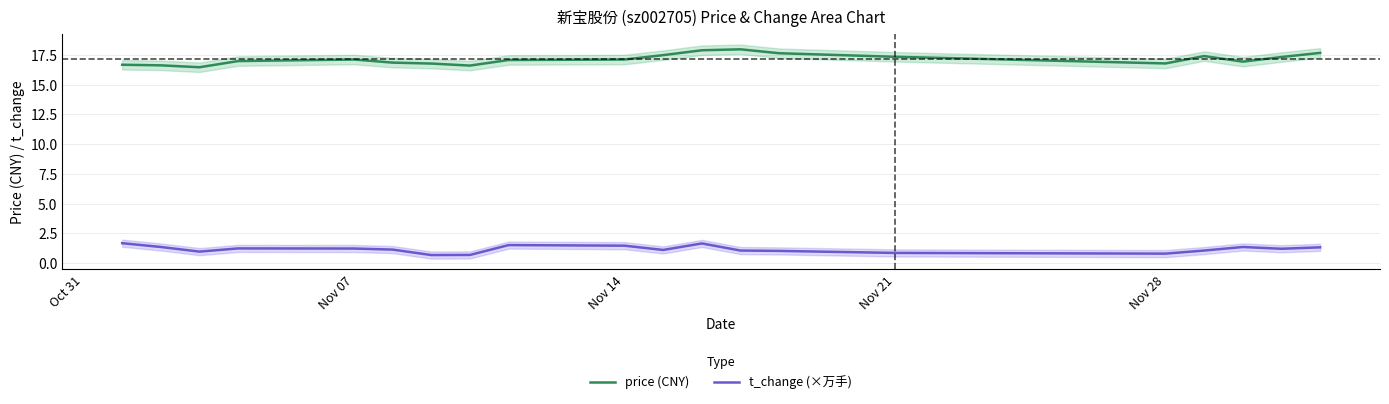

What is the difference between the maximum and minimum values in the t_change (×万手) series?

1.0